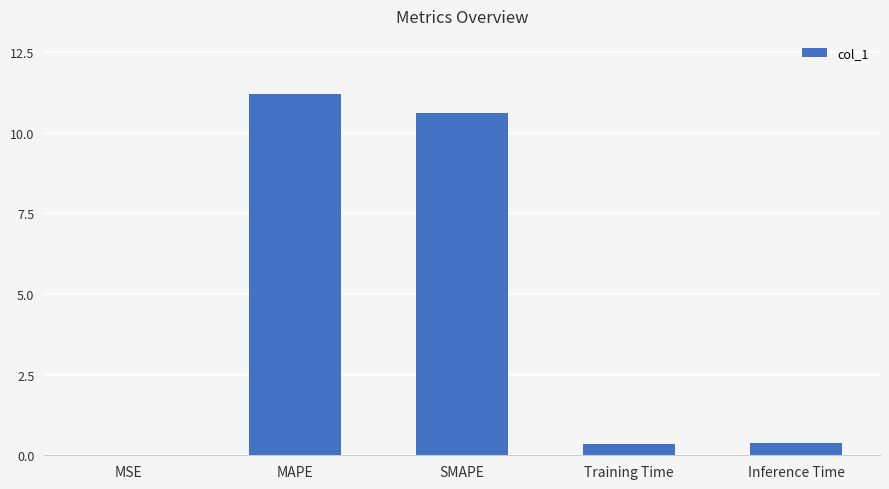

What is the approximate value at SMAPE?

10.6